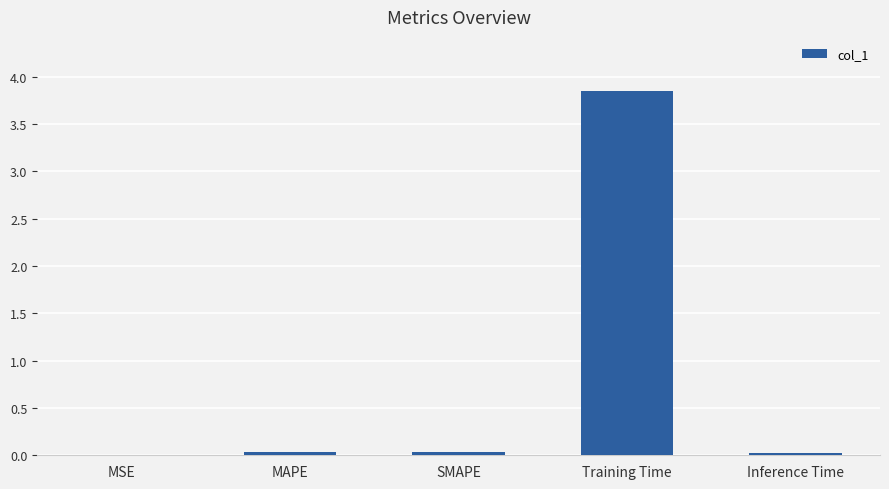

Which category has the highest value across all series?

Training Time